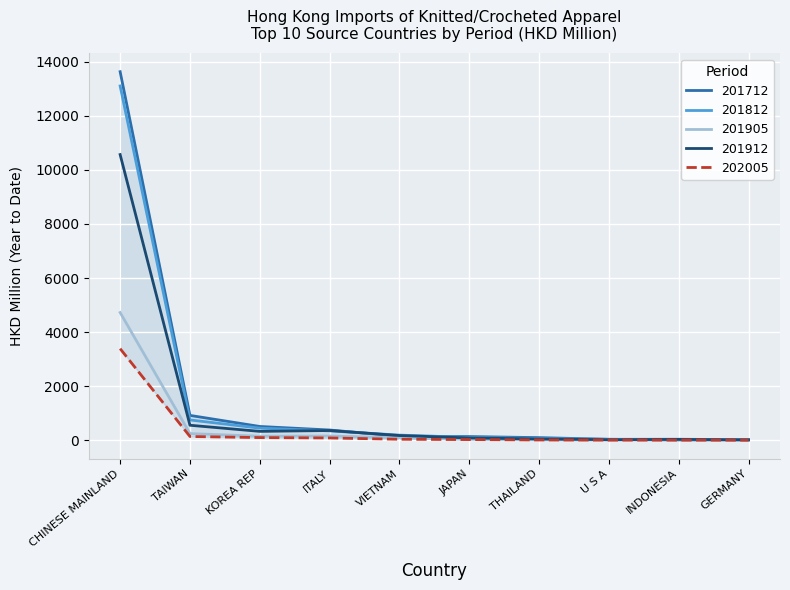

At which label is 201905 closest to 2367?

TAIWAN